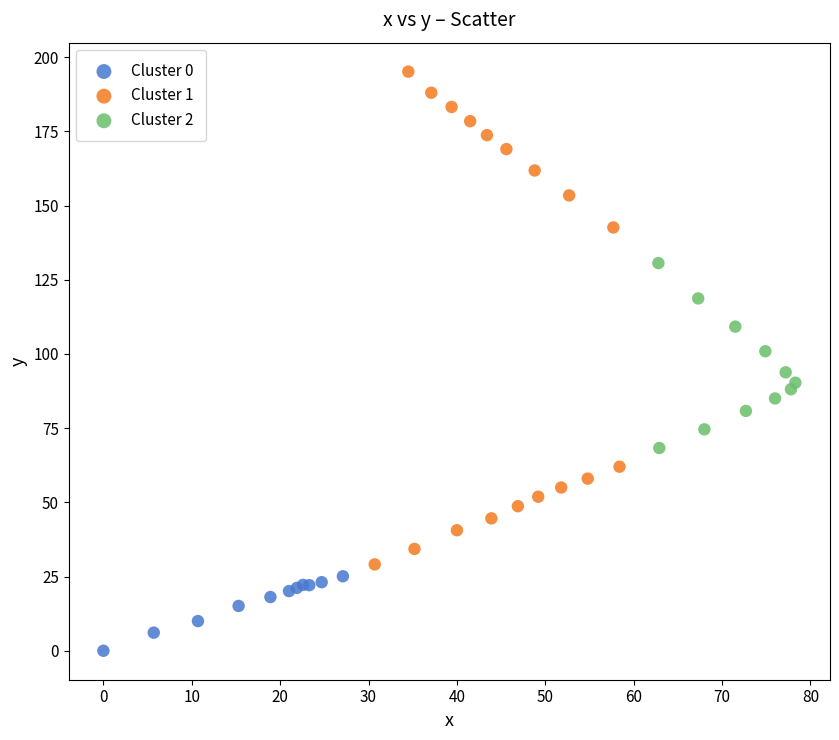

Which series contains the highest Y value?

Cluster 1